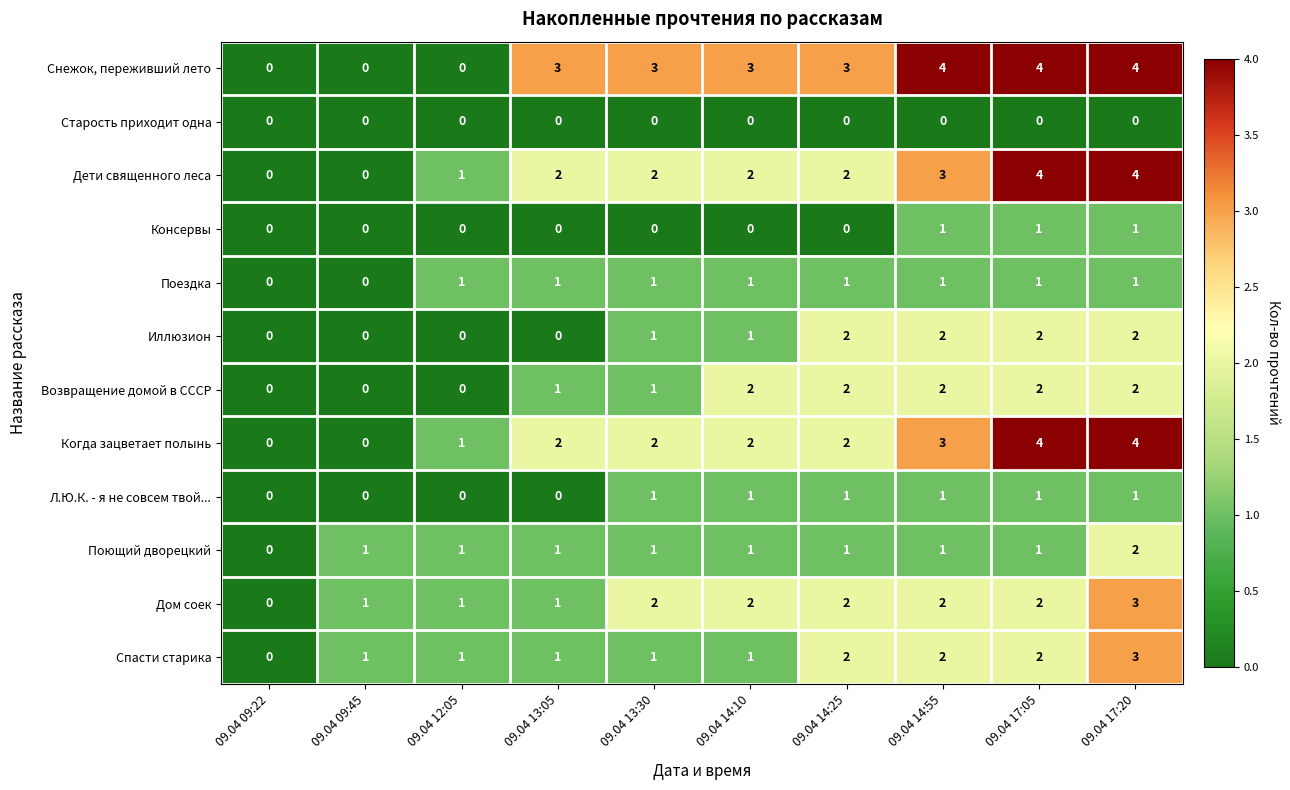

Between 09.04 12:05 and 09.04 17:20, which series saw the biggest shift?

Снежок, переживший лето